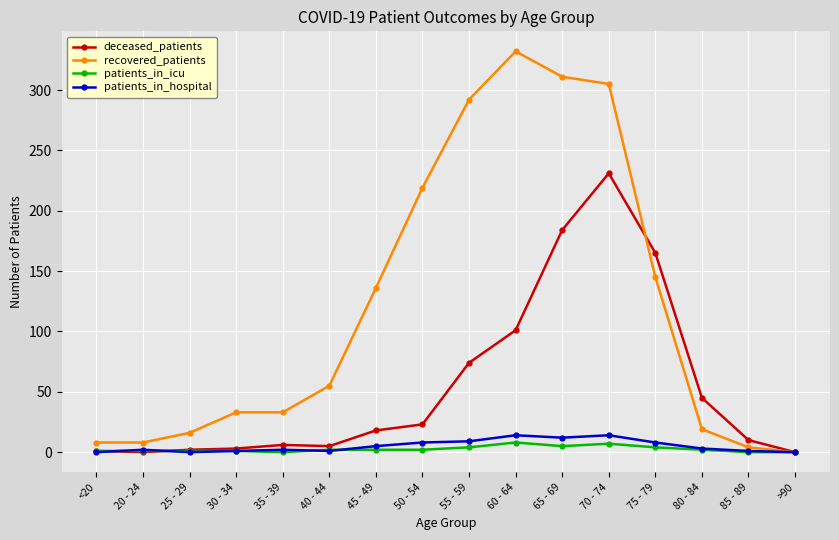

What is the greatest value displayed?

332